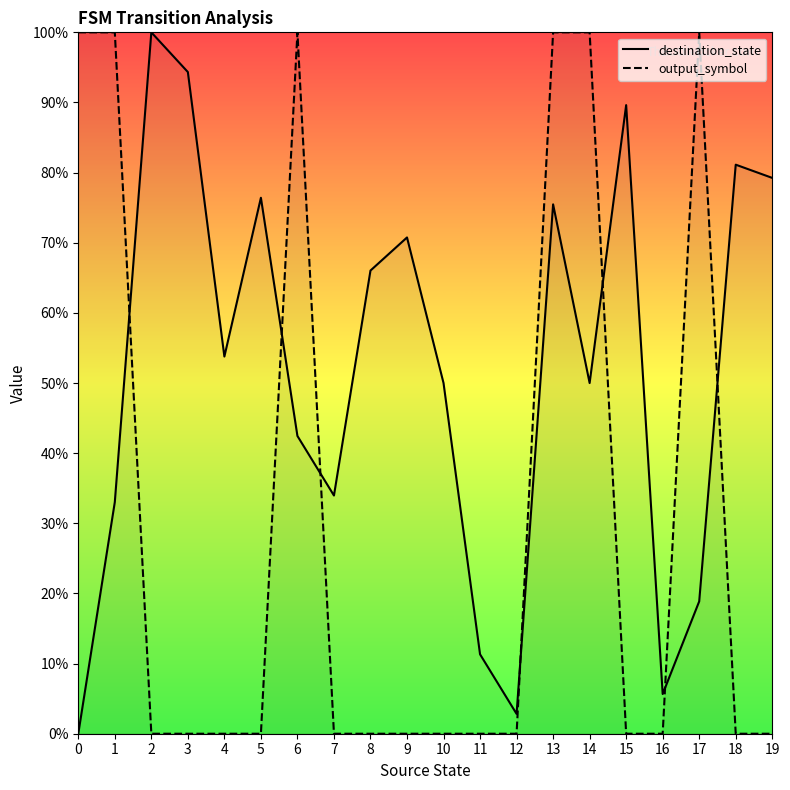

Which series changed the most between 2 and 13?

output_symbol